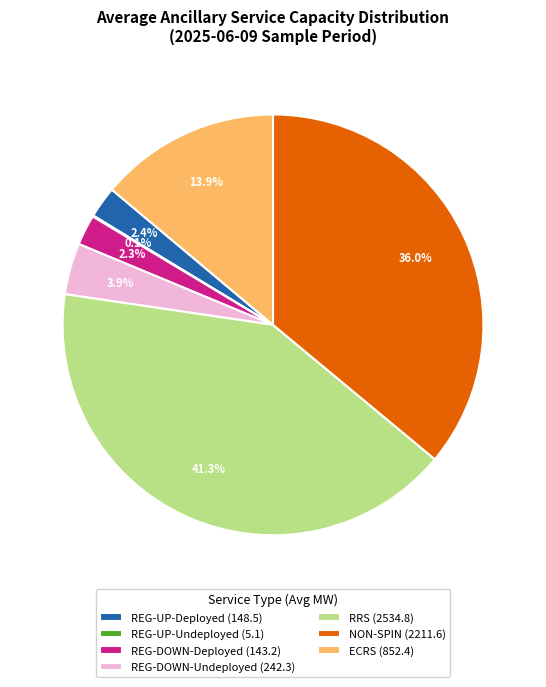

Is it true that NON-SPIN is 36% of the pie?

True